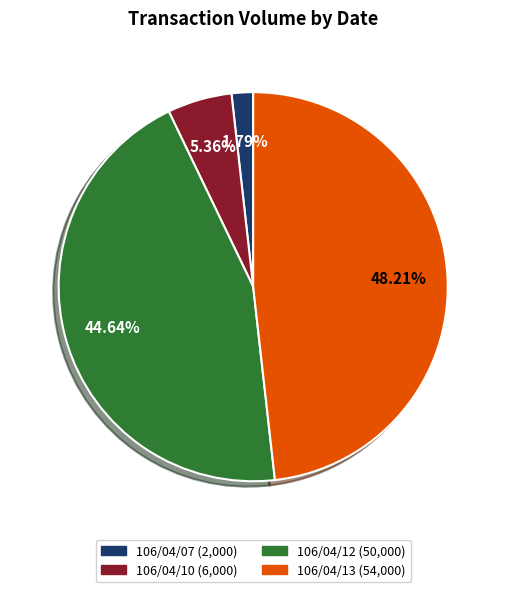

To the nearest percent, what is the combined percentage of 106/04/12 and 106/04/10?

50%